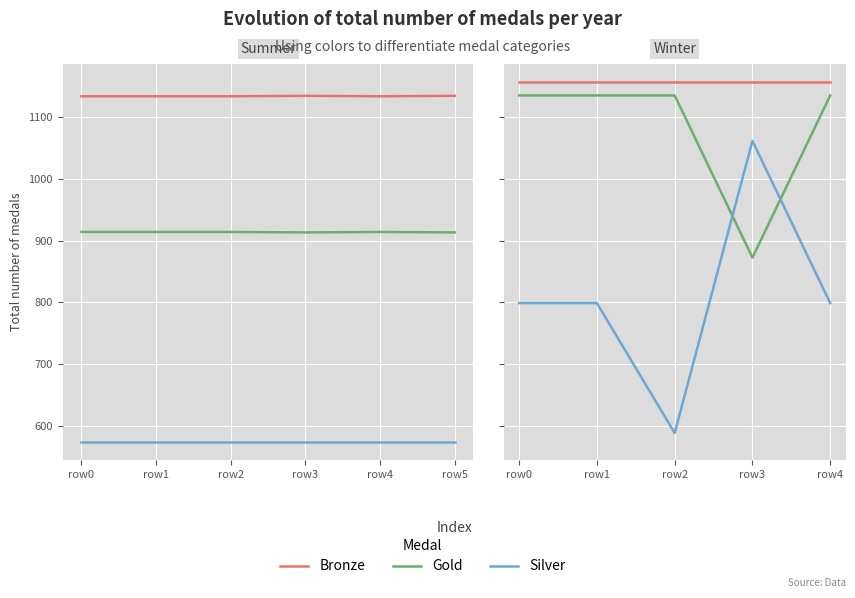

Is this an area chart (filled region under the line)?

No